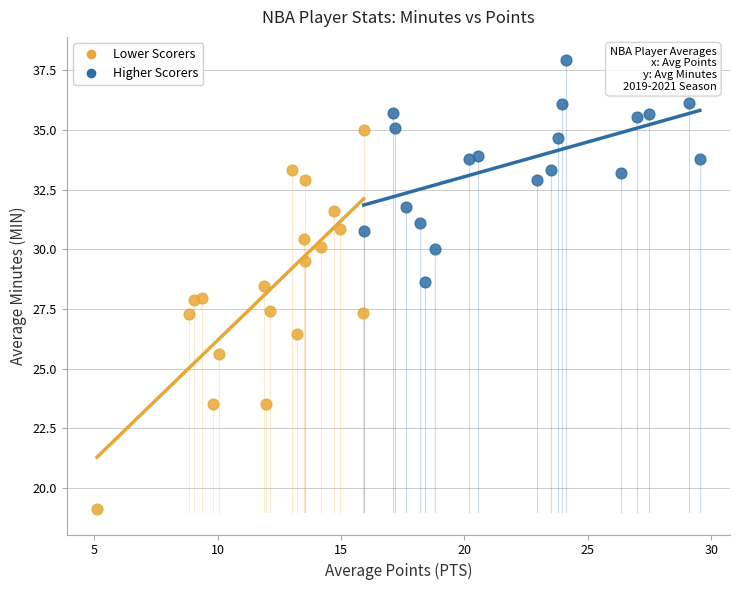

Which series has the largest Y range (max minus min)?

Lower Scorers